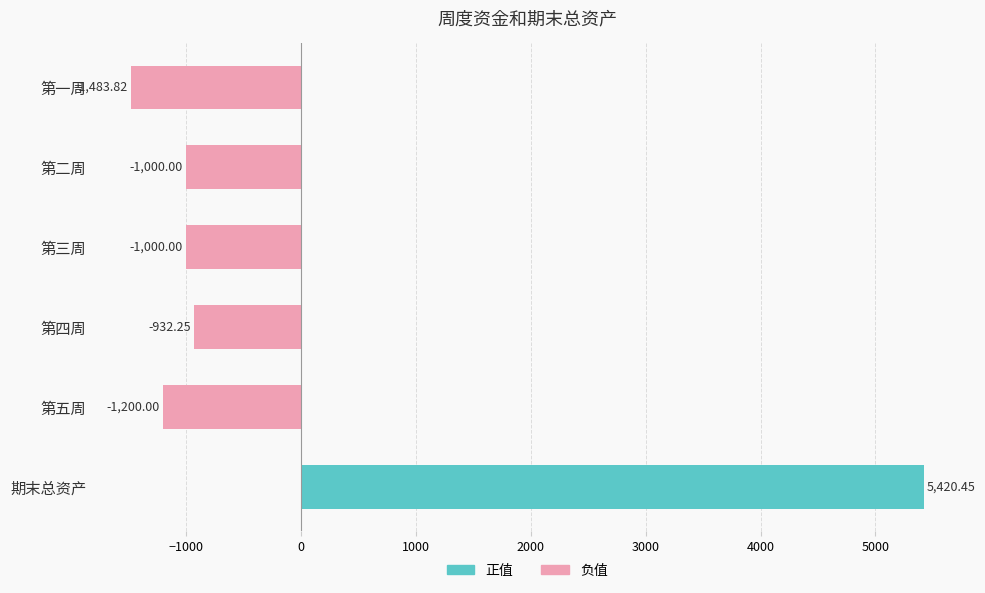

Where is the data nearest to the value 1968?

第四周